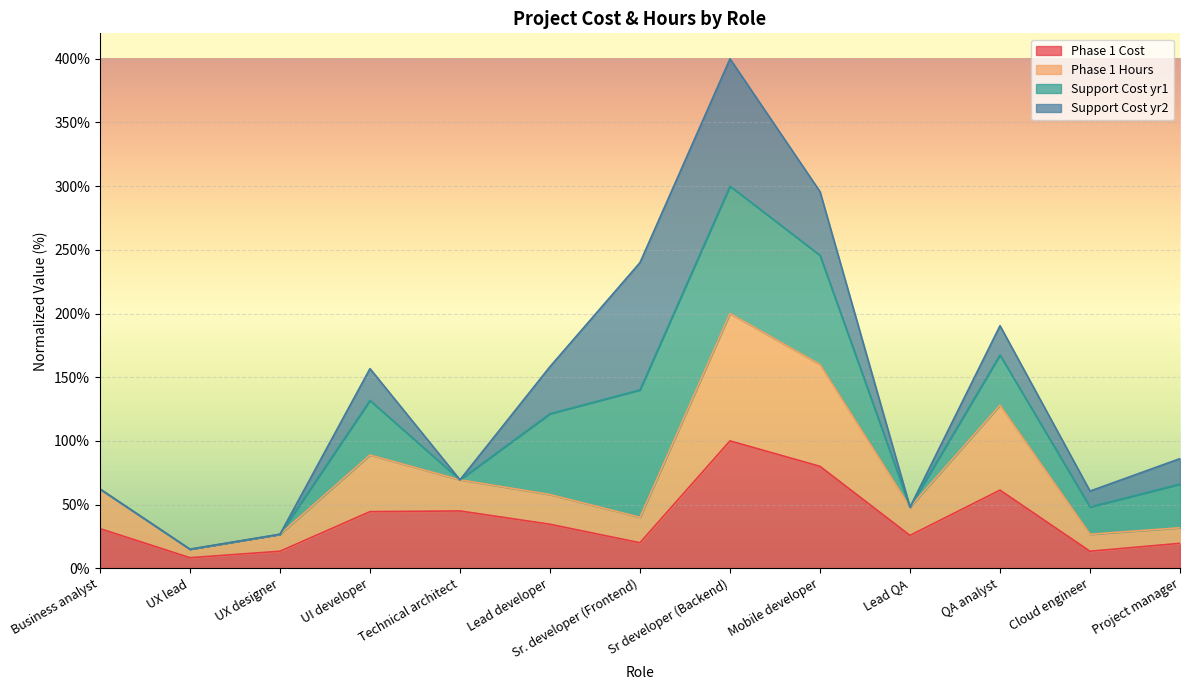

At which category is the sum across all series the highest?

Sr developer (Backend)